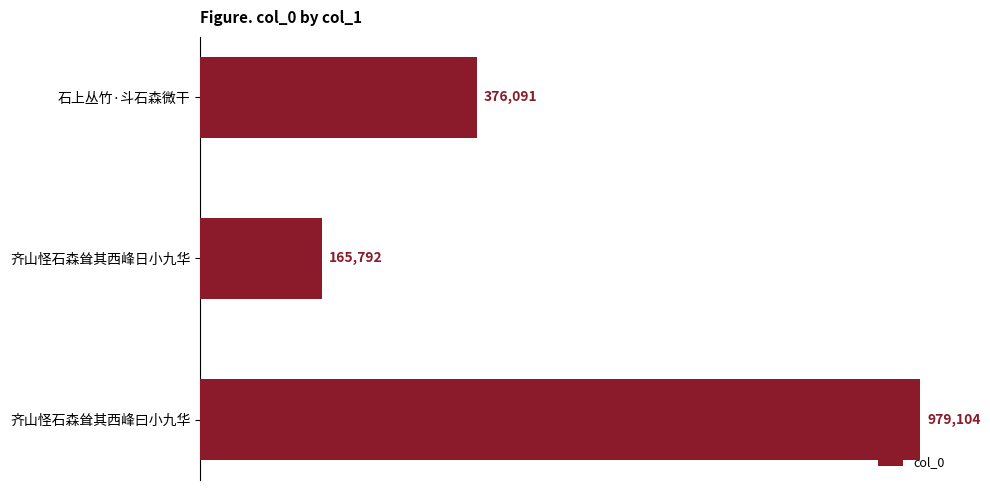

What is the label of the 3rd bar from the bottom?

石上丛竹·斗石森微干